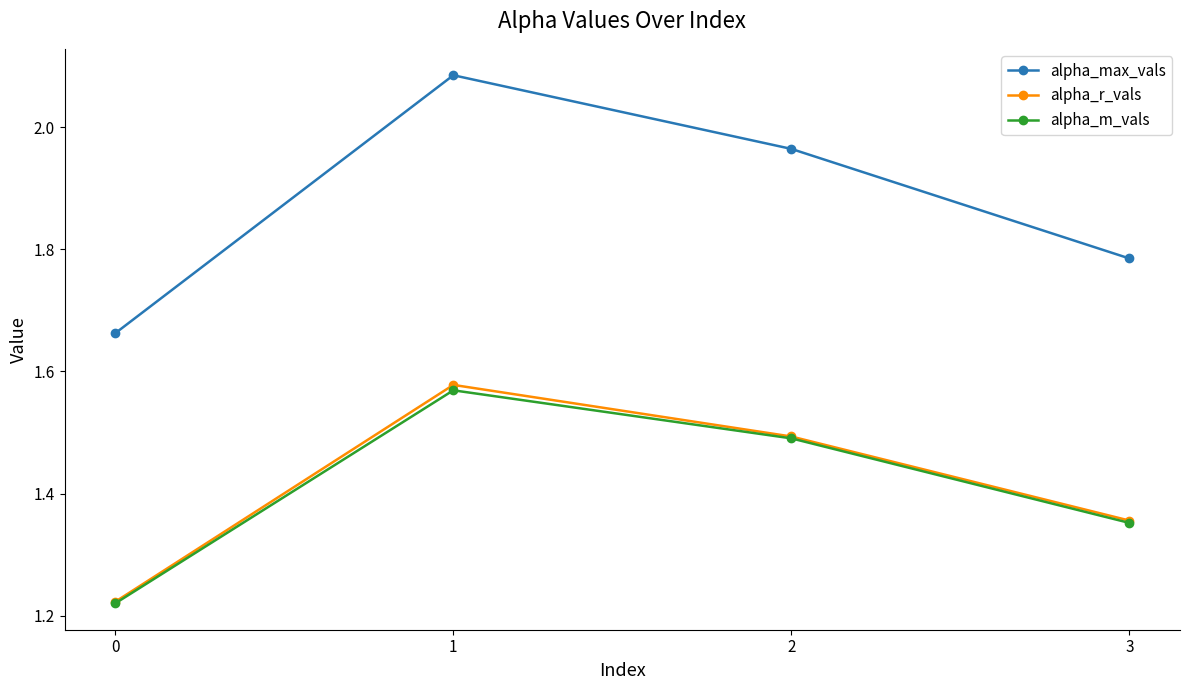

True or false: alpha_max_vals and alpha_r_vals intersect in this chart.

False